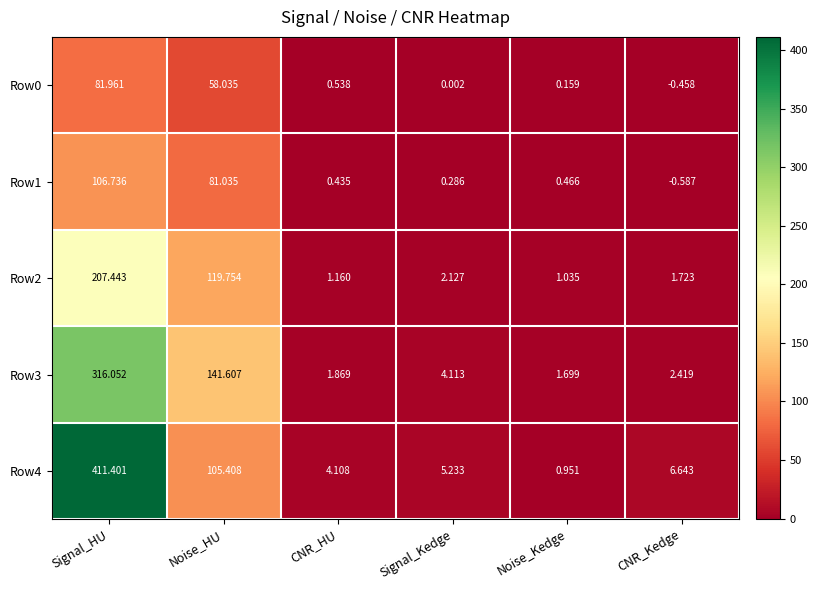

At which label is Row1 closest to 53?

Noise_HU